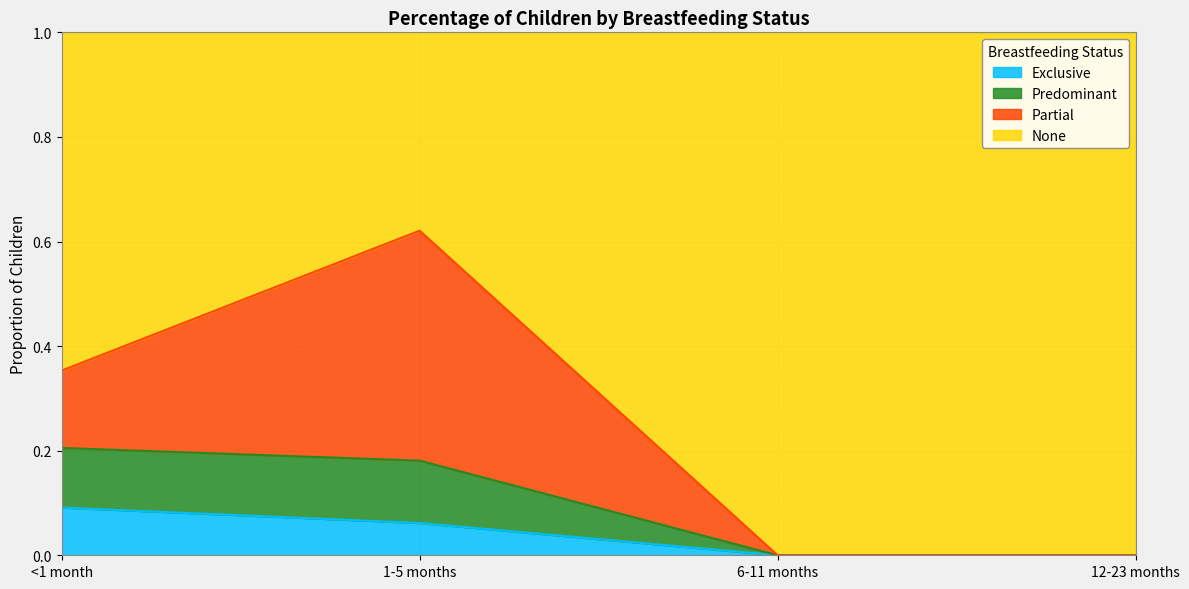

Is it true that Exclusive equals 0.0 at 6-11 months?

True